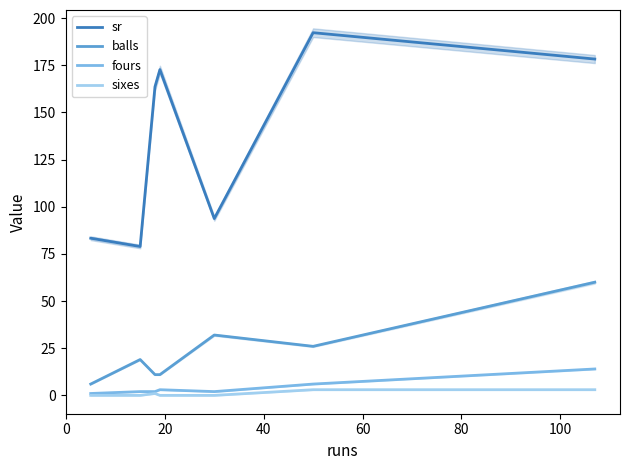

At how many categories does at least one series exceed 166?

3